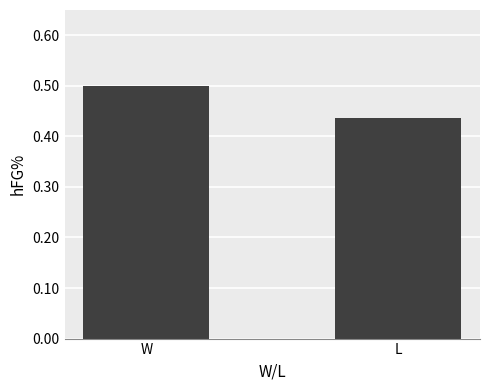

At which category does the chart reach its peak across all series?

W